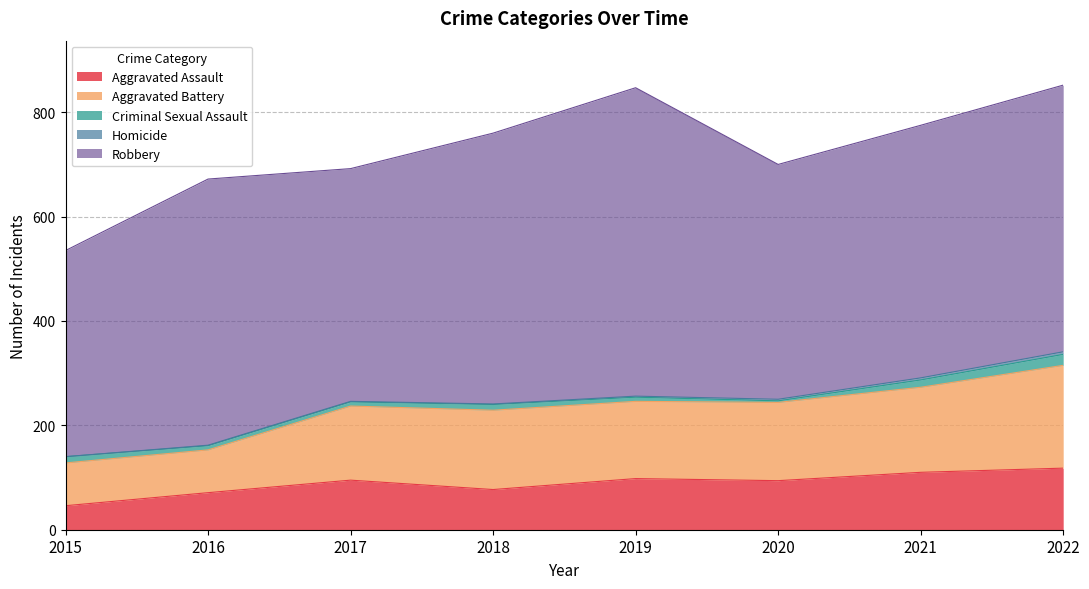

What is the average value of the Criminal Sexual Assault series?

11